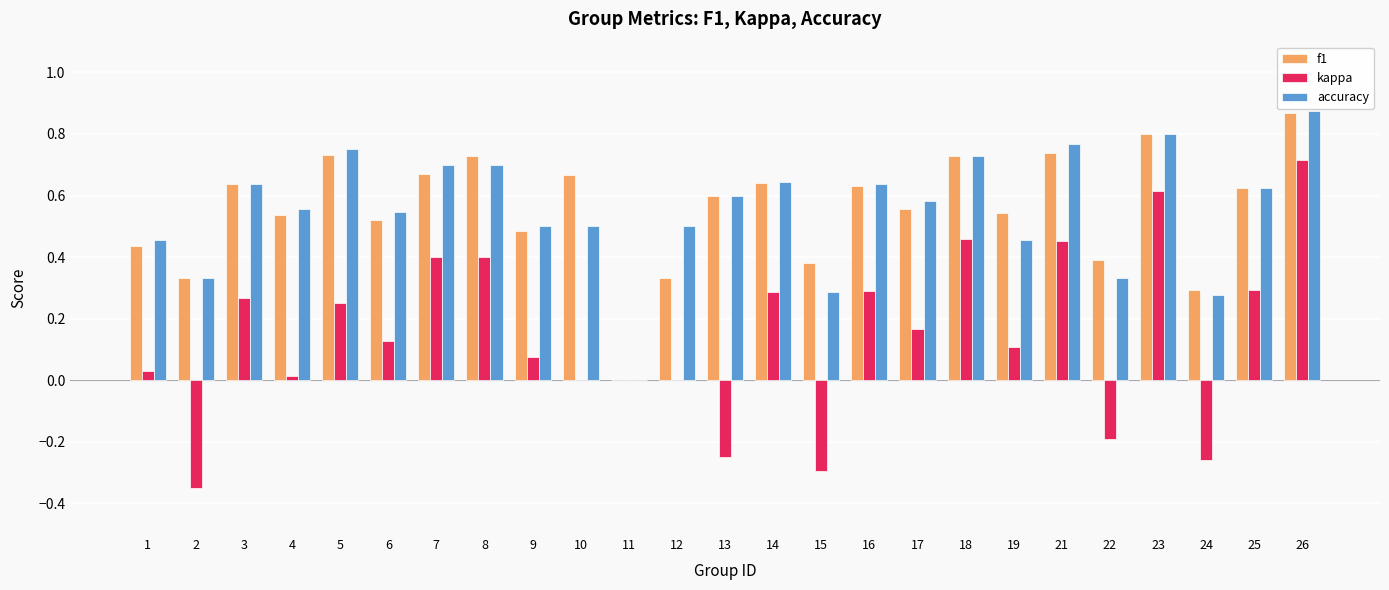

True or false: accuracy has a value of 0.6 at 16.

True